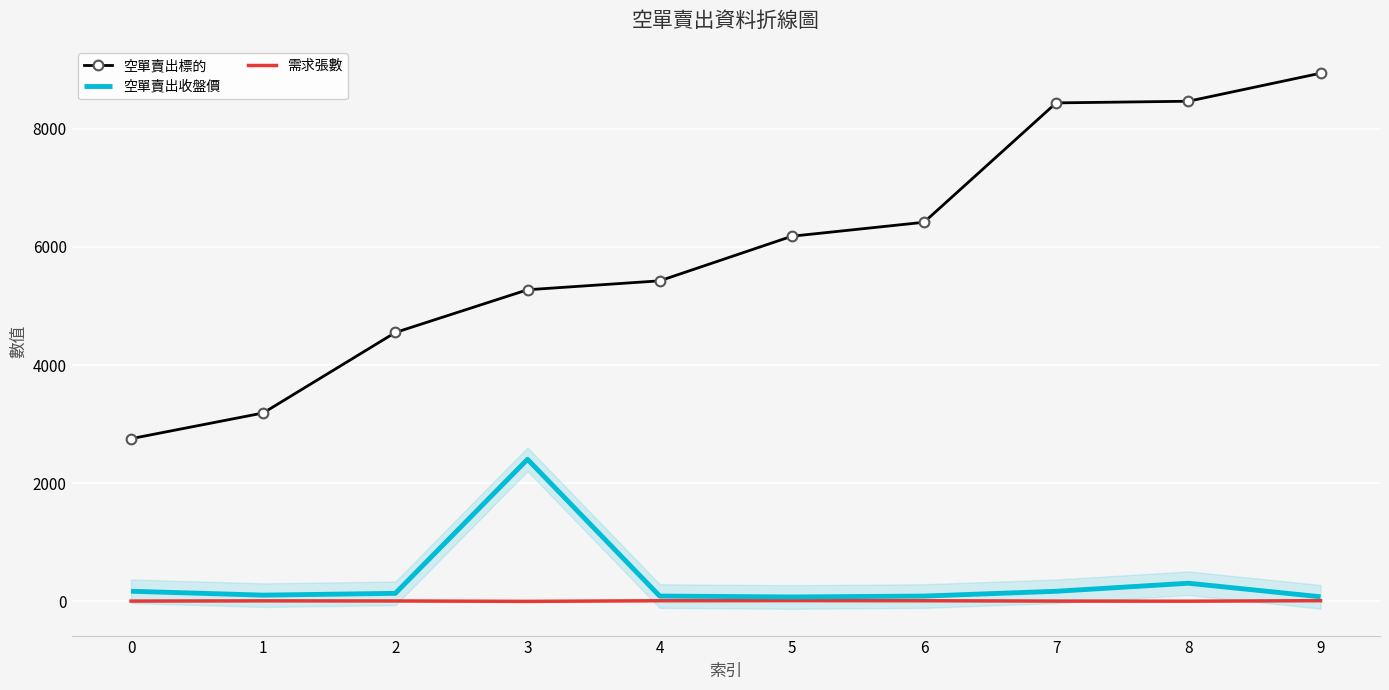

True or false: 空單賣出標的 and 需求張數 cross at least once.

False